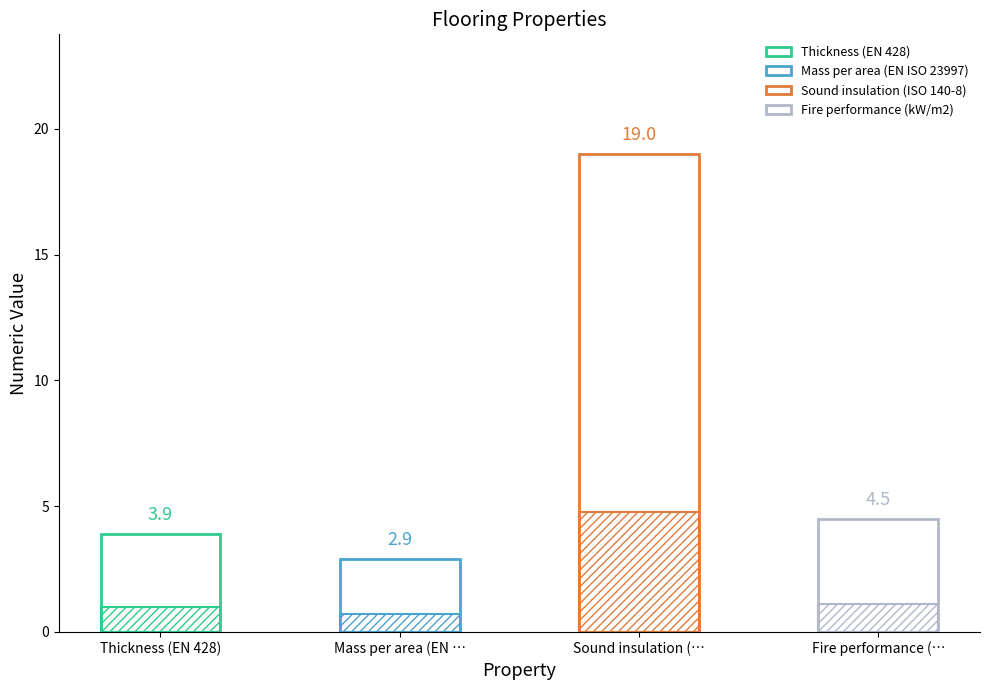

What is the label of the 4th bar from the right?

Thickness (EN 428)